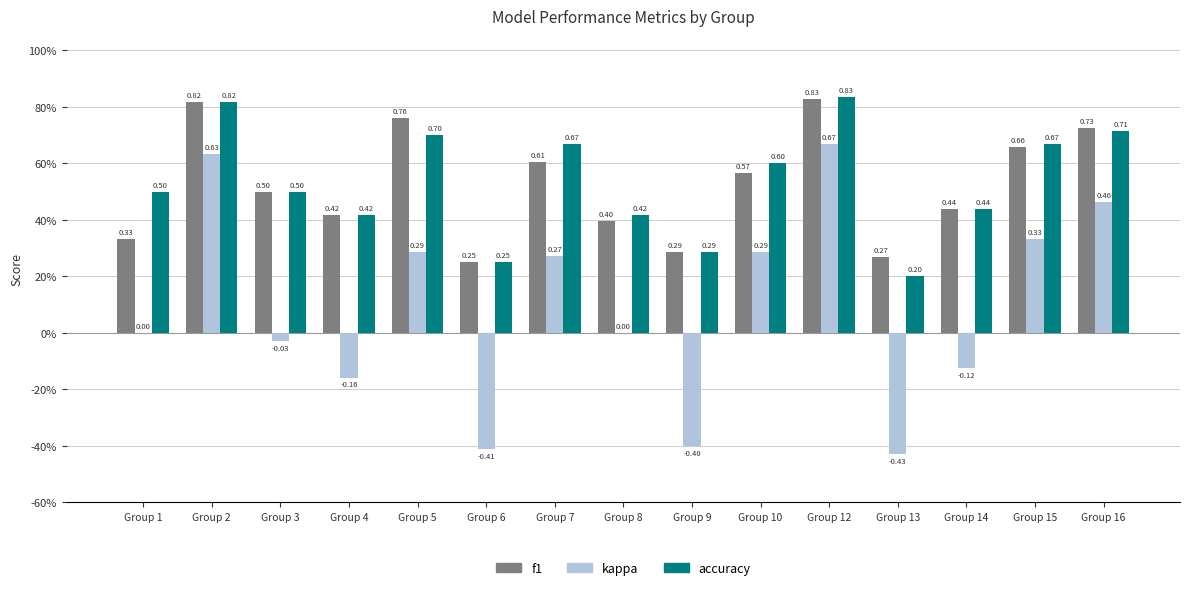

What are all the series names shown in the legend?

f1, kappa, accuracy